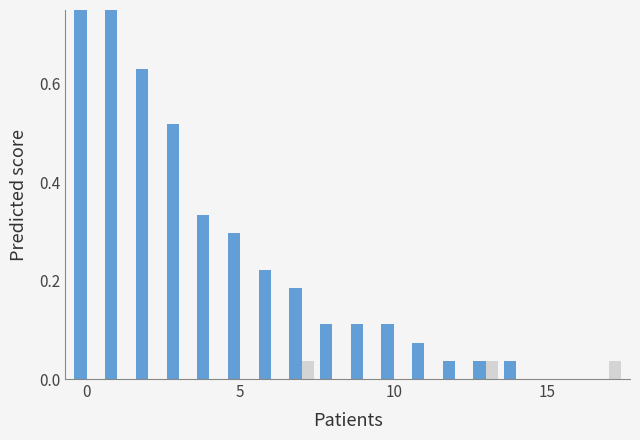

What is the greatest value displayed?

1.0